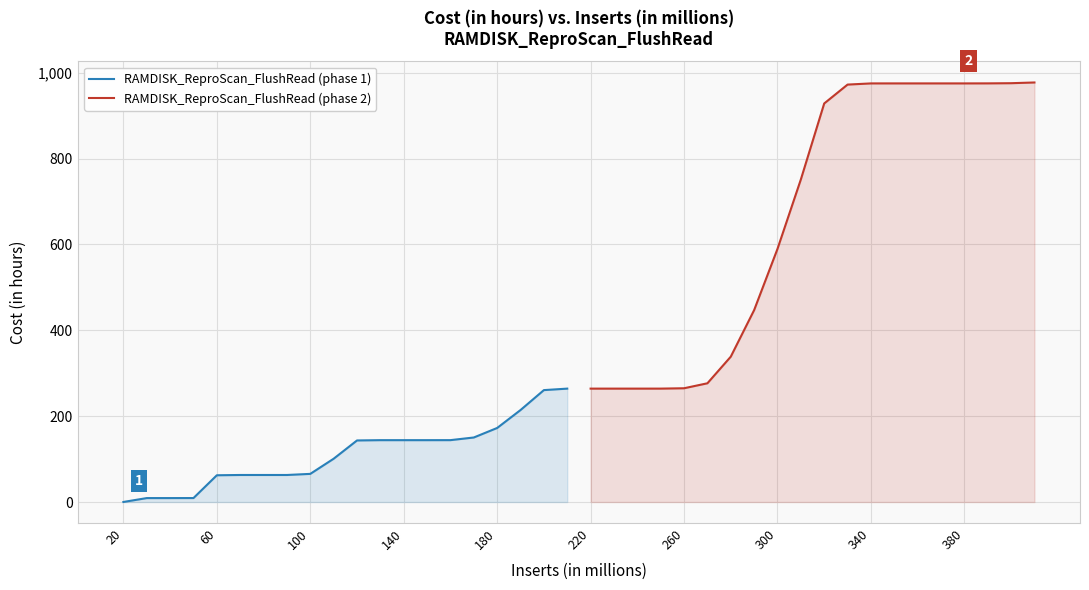

Reading left to right, what are all the values shown in this chart?

RAMDISK_ReproScan_FlushRead (phase 1): 0.1	9.2	9.2	9.2	62.3	63.0	63.0	63.0	65.5	100.8	143.4	144.1	144.1	144.1	144.1	150.3	172.5	214.3	260.7	264.2
RAMDISK_ReproScan_FlushRead (phase 2): 264.2	264.2	264.2	264.2	265.0	276.6	338.6	447.0	589.7	751.4	928.5	972.5	975.2	975.2	975.2	975.2	975.2	975.3	975.7	977.4